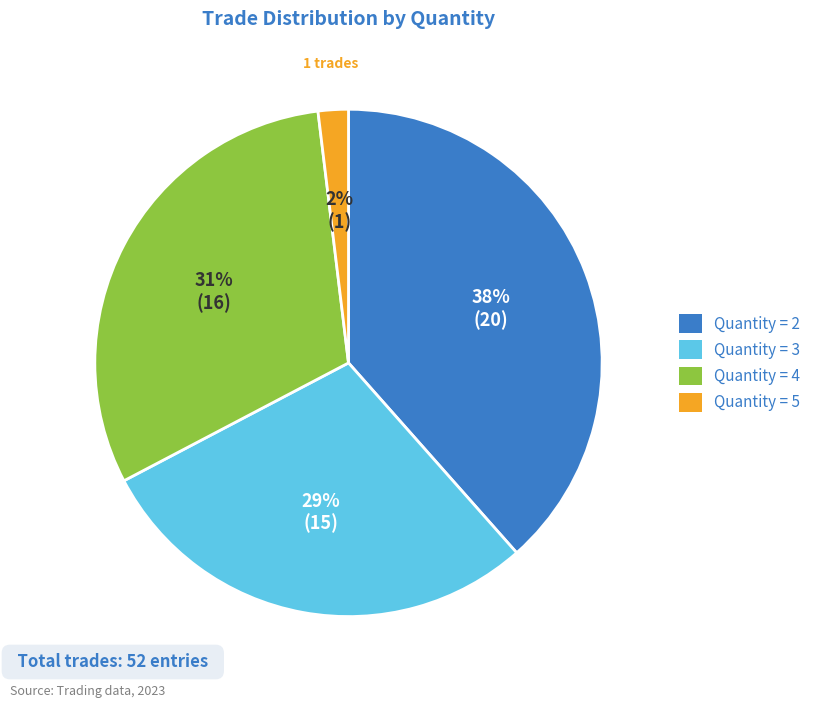

Is there any slice that represents more than half of the pie?

No